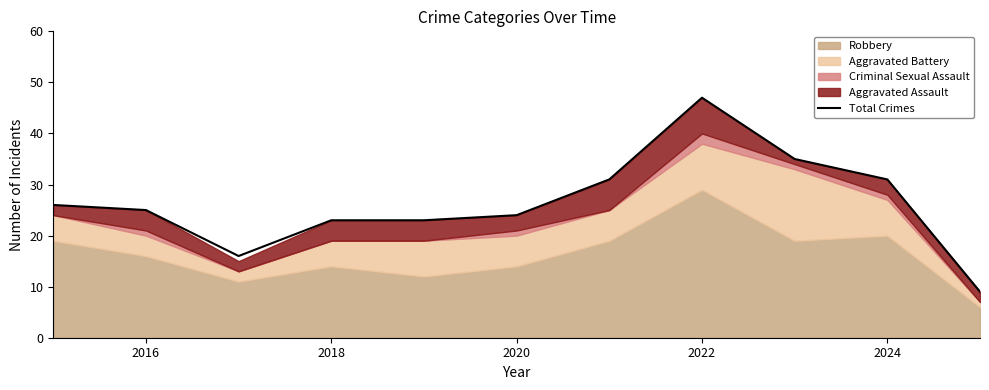

What is the minimum value shown in the chart?

9